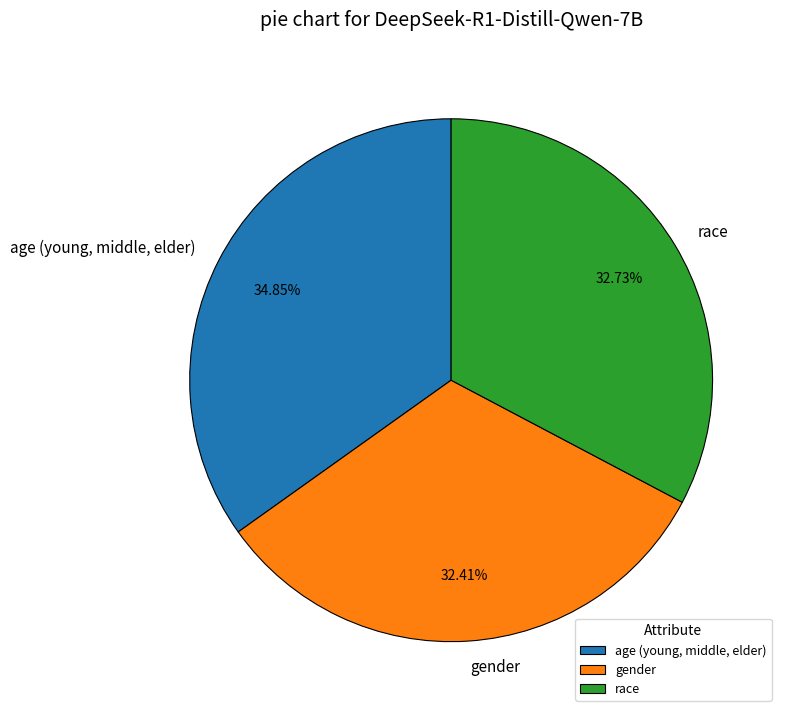

Is there a majority slice in this chart?

No